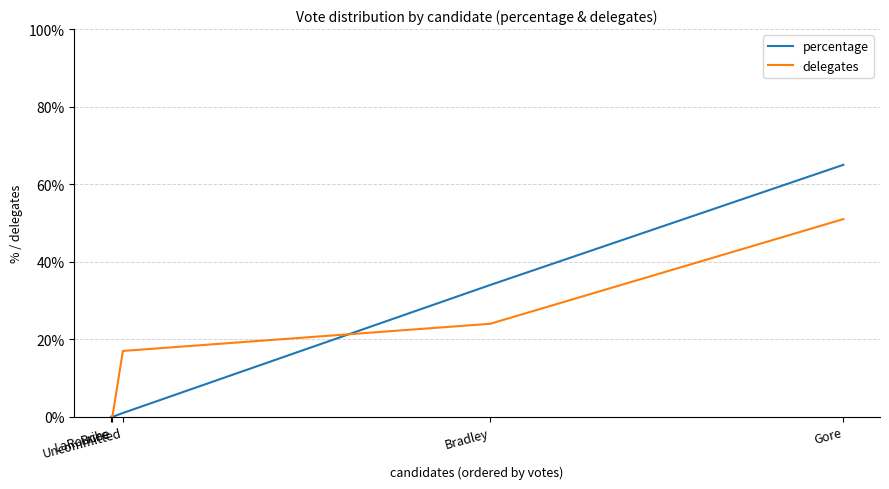

True or false: delegates has more than 0 interior local peaks.

False